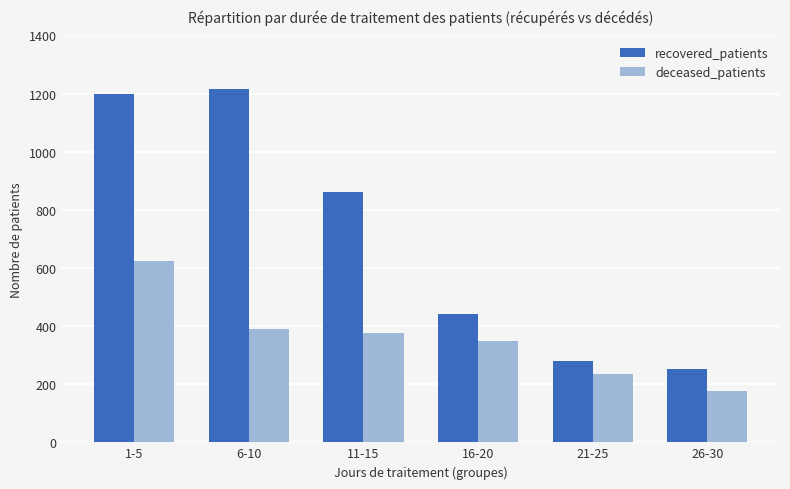

What is the total value across all series at 16-20?

790